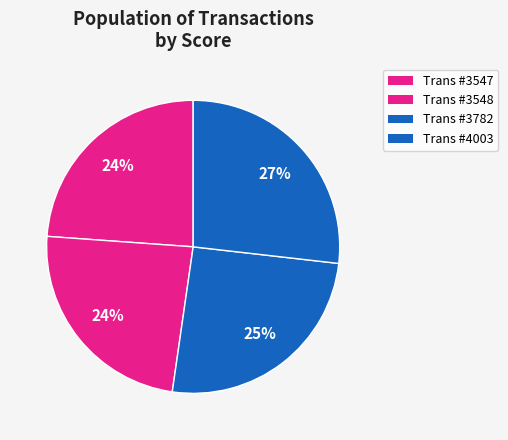

How many slices are in this pie chart?

4